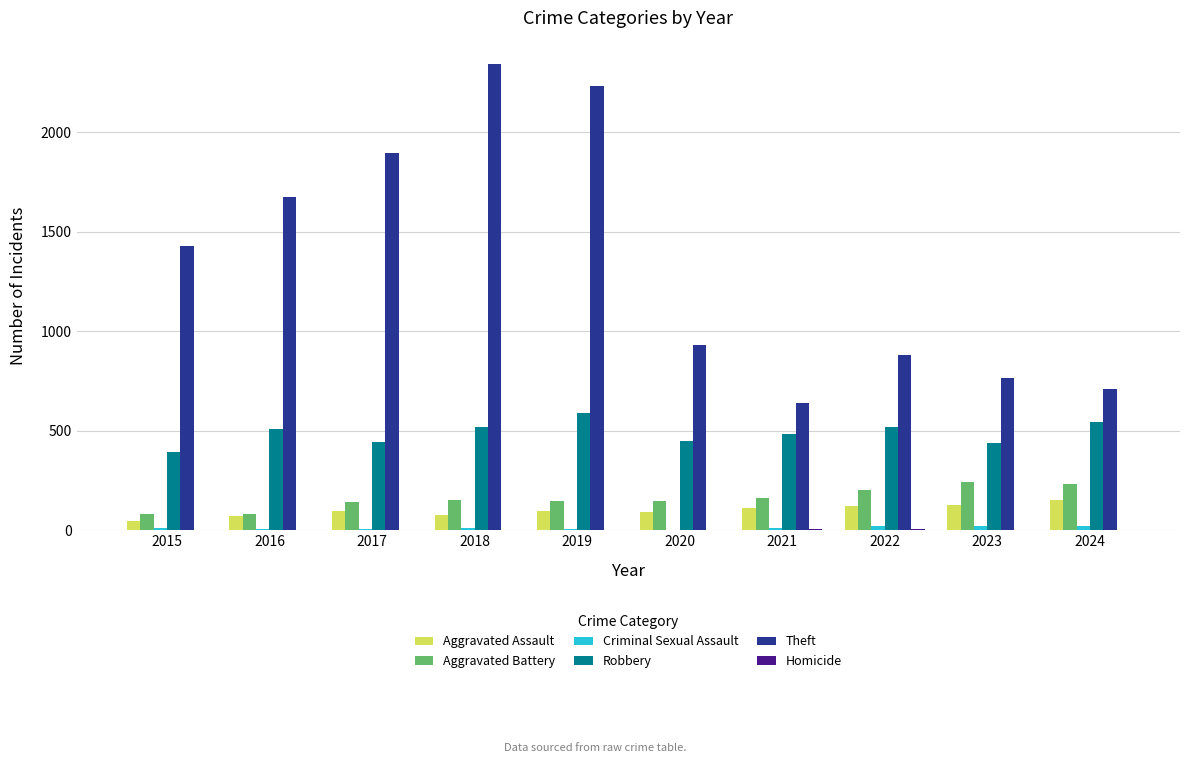

At which label is Theft closest to 1492?

2015